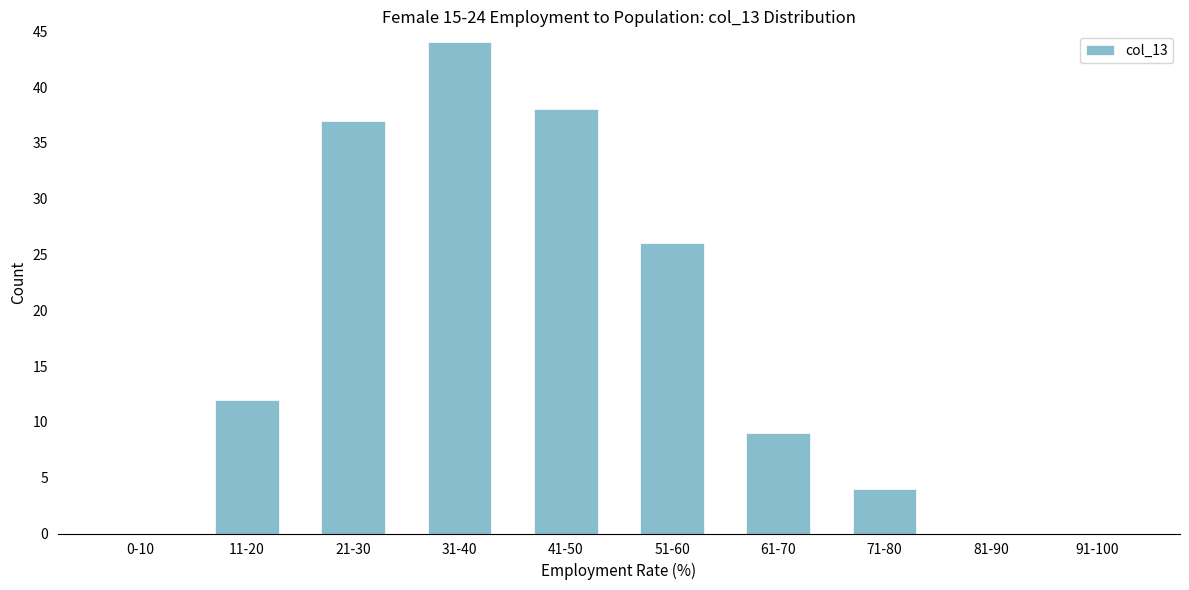

Reading left to right, list all the values displayed in this chart.

0-10=0	11-20=12	21-30=37	31-40=44	41-50=38	51-60=26	61-70=9	71-80=4	81-90=0	91-100=0